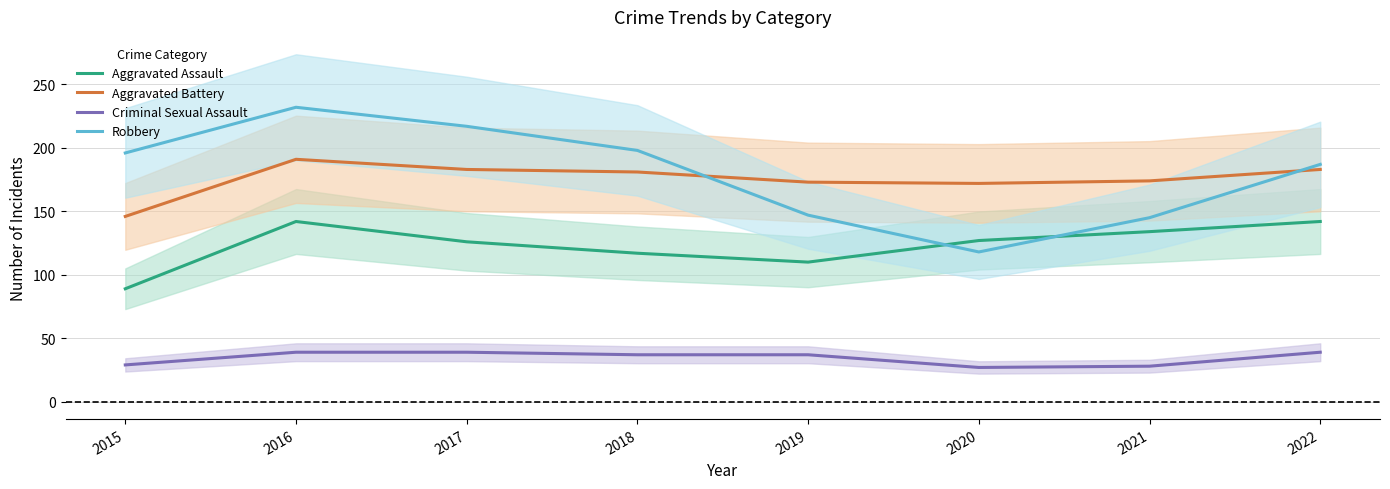

Rank the series by their maximum value, from highest to lowest.

Robbery, Aggravated Battery, Aggravated Assault, Criminal Sexual Assault